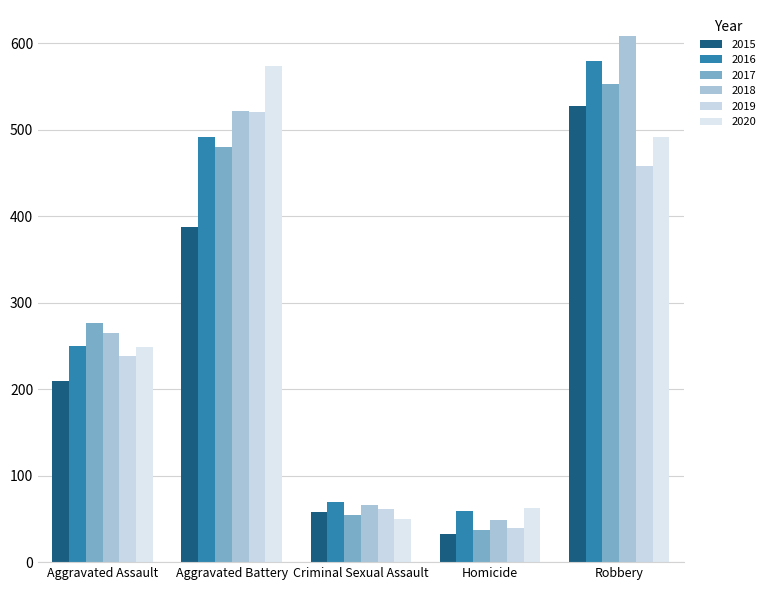

Reading right to left, list all the values displayed in this chart.

2015: Robbery=527	Homicide=32	Criminal Sexual Assault=58	Aggravated Battery=387	Aggravated Assault=210
2016: Robbery=579	Homicide=59	Criminal Sexual Assault=69	Aggravated Battery=491	Aggravated Assault=250
2017: Robbery=553	Homicide=37	Criminal Sexual Assault=55	Aggravated Battery=480	Aggravated Assault=276
2018: Robbery=608	Homicide=49	Criminal Sexual Assault=66	Aggravated Battery=522	Aggravated Assault=265
2019: Robbery=458	Homicide=40	Criminal Sexual Assault=62	Aggravated Battery=520	Aggravated Assault=238
2020: Robbery=491	Homicide=63	Criminal Sexual Assault=50	Aggravated Battery=574	Aggravated Assault=249